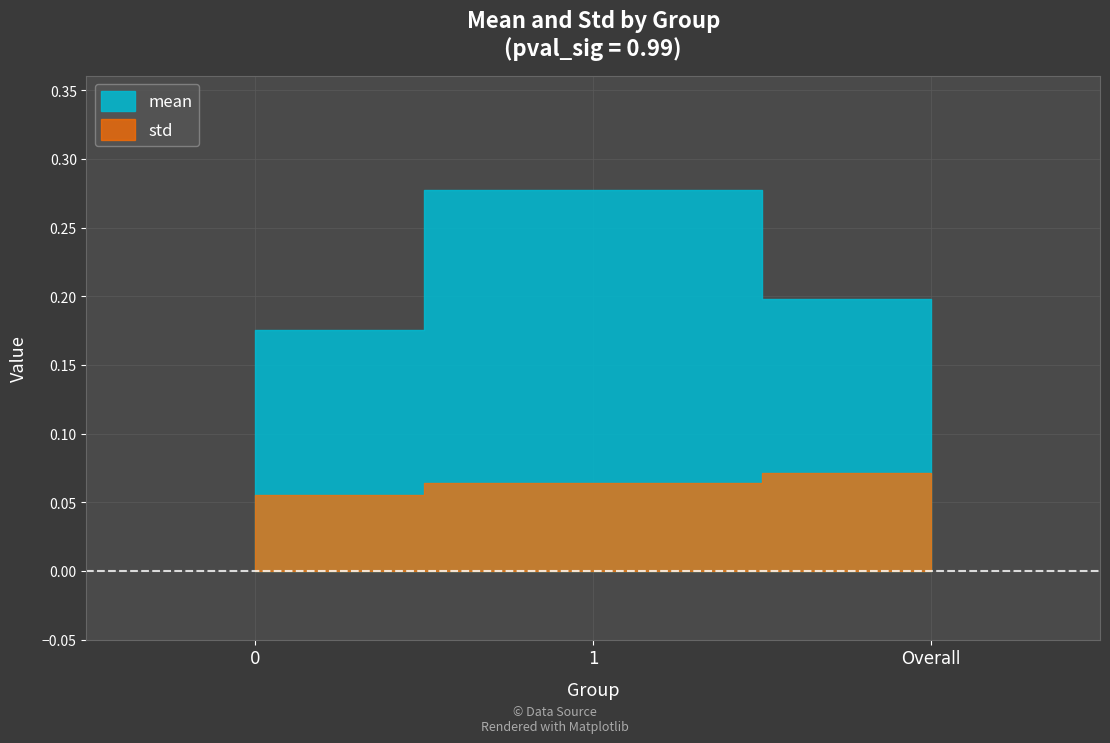

What is the value of the std point at the 3rd from the left?

0.1